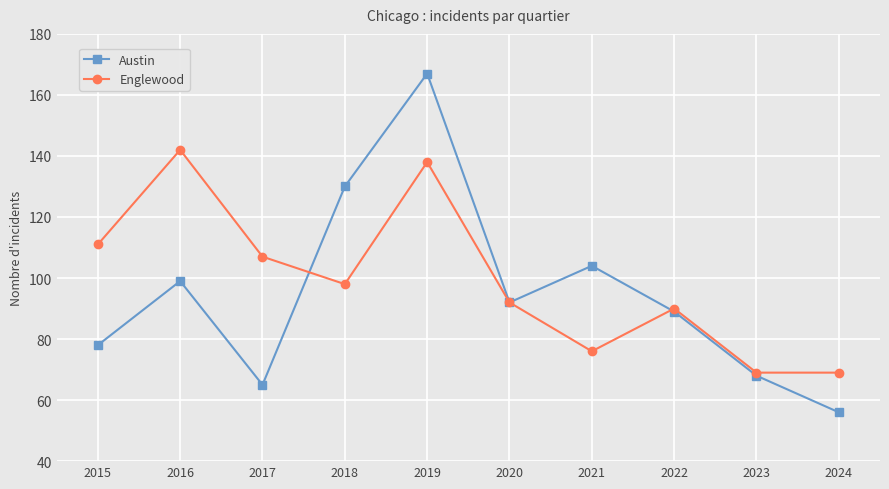

How many series are shown in this chart?

2